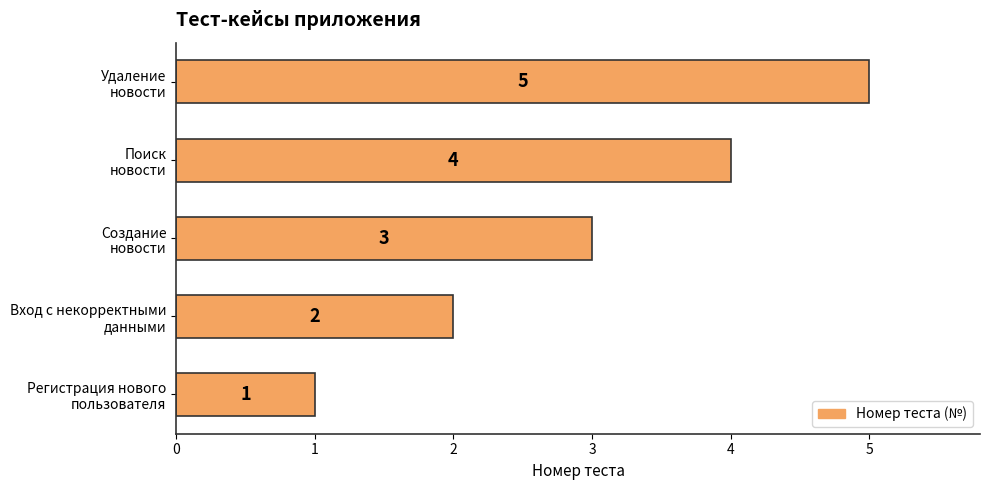

What is the difference between the second highest and minimum values?

3